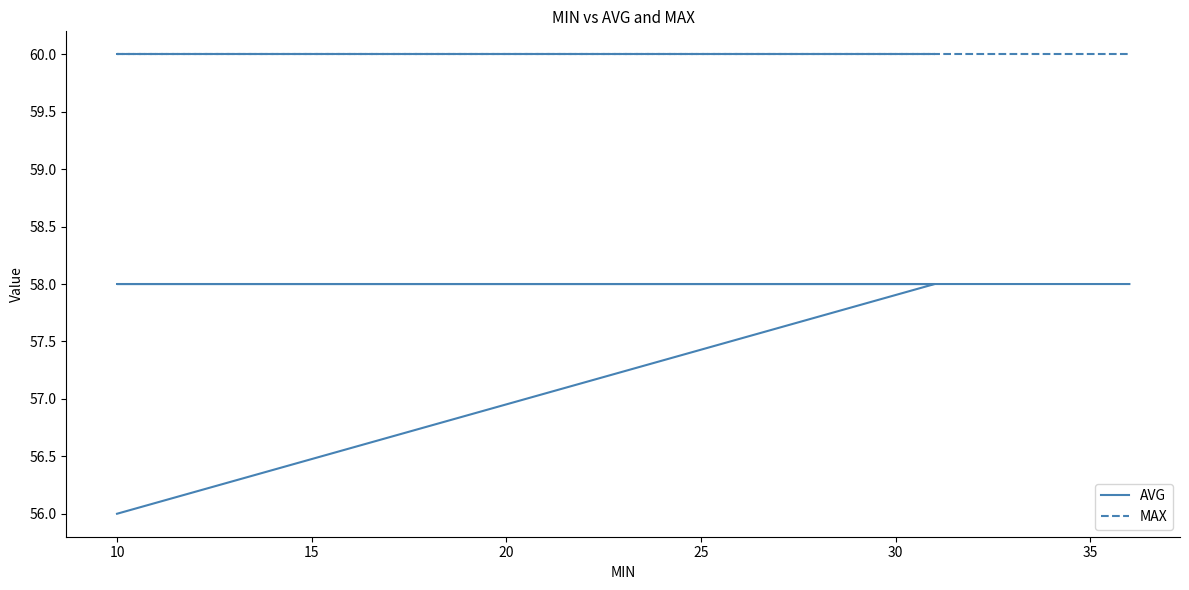

True or false: MAX has more than 0 interior local peaks.

False